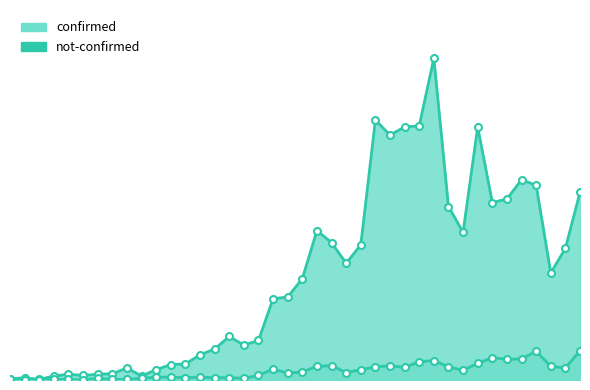

Does the chart have visible grid lines?

No